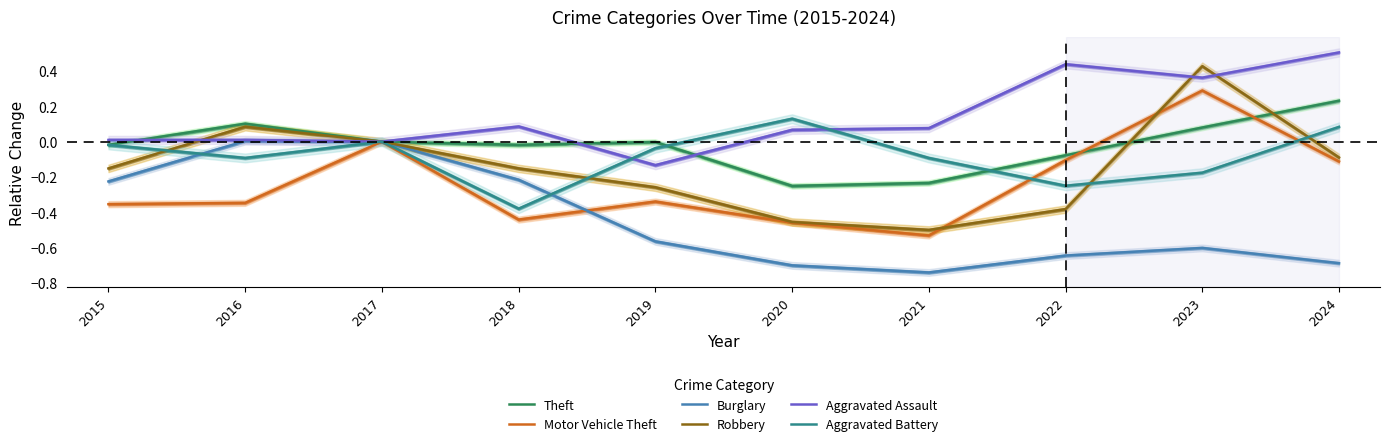

The value of Aggravated Battery at 2015 is -0.0. True or false?

True